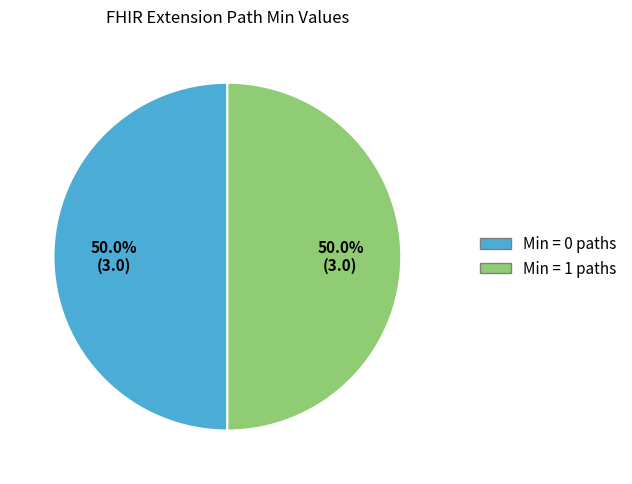

What is the ratio of the value at Min = 1 paths to the value at Min = 0 paths?

1.0